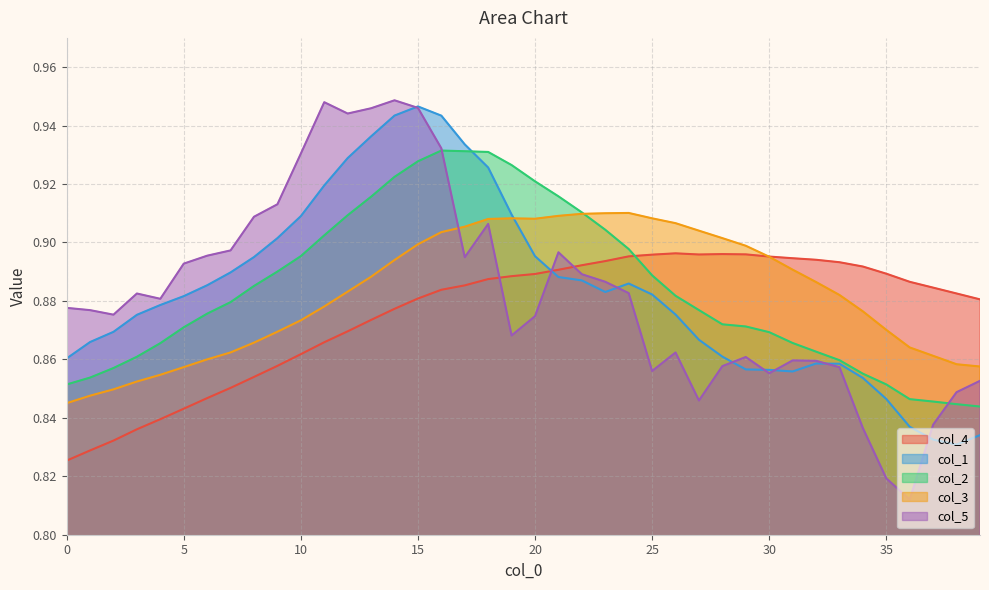

How many interior local valleys does the col_3 series have?

1